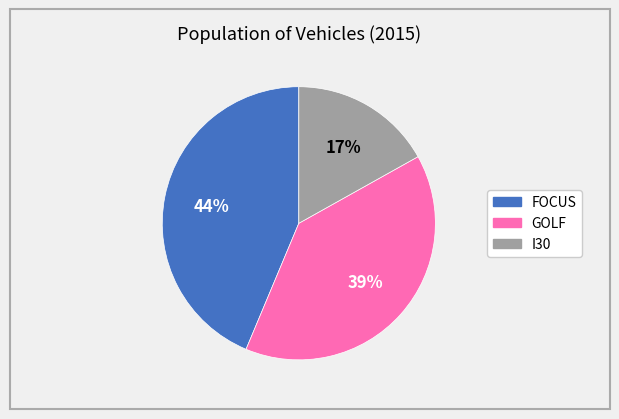

How many segments does this pie chart have?

3